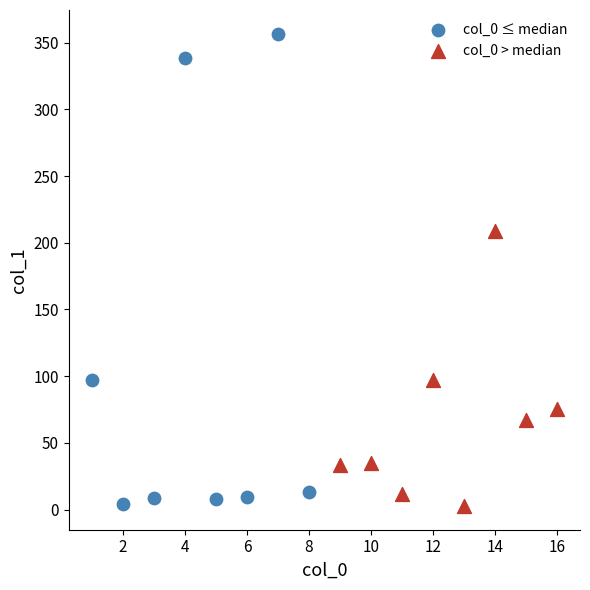

Which series contains the highest Y value?

col_0 ≤ median